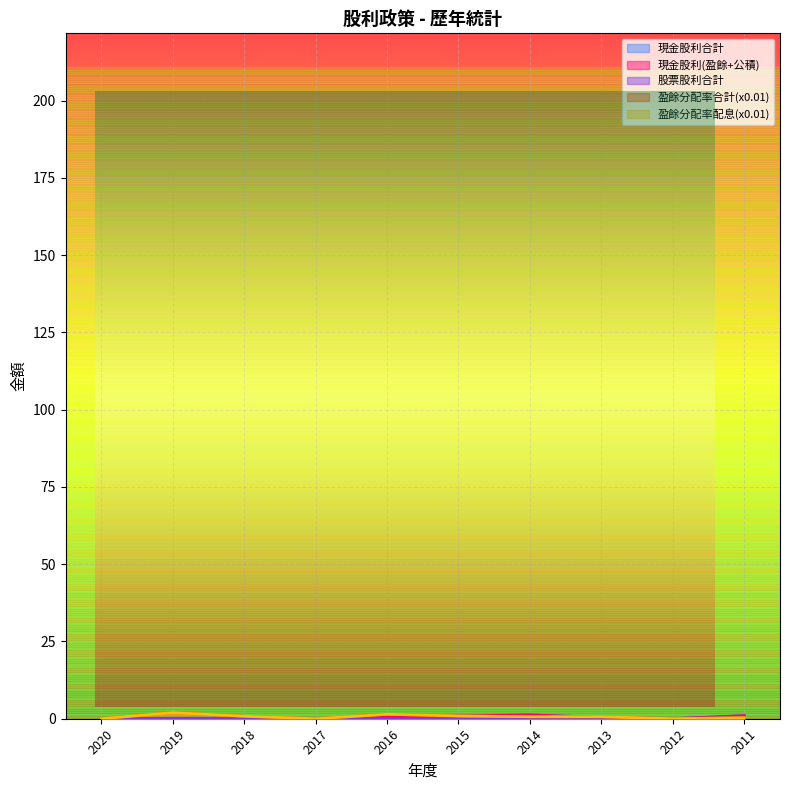

What is the difference between the highest and lowest values at 2014?

1.2